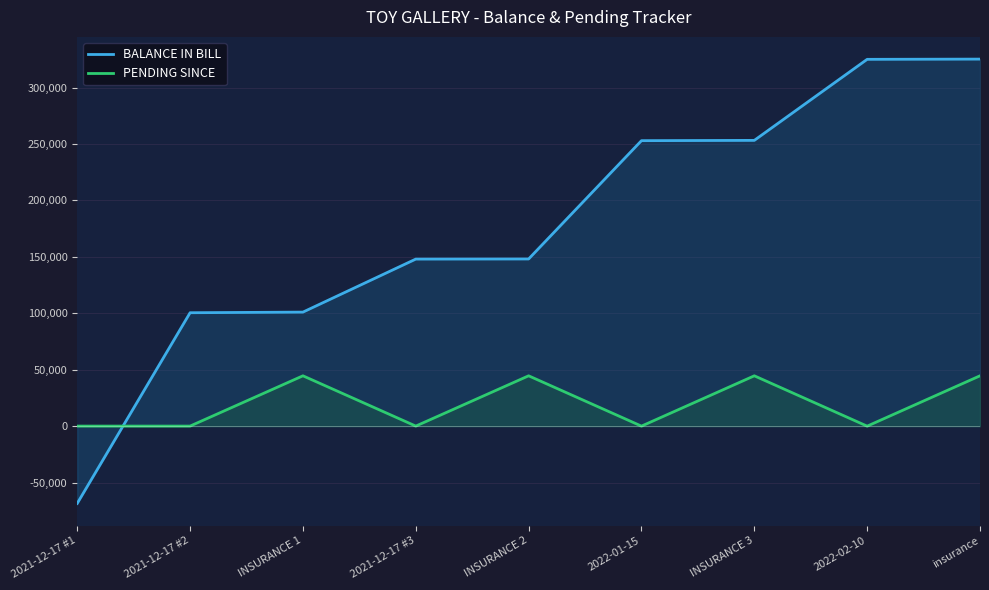

At which category is the sum across all series the highest?

insurance